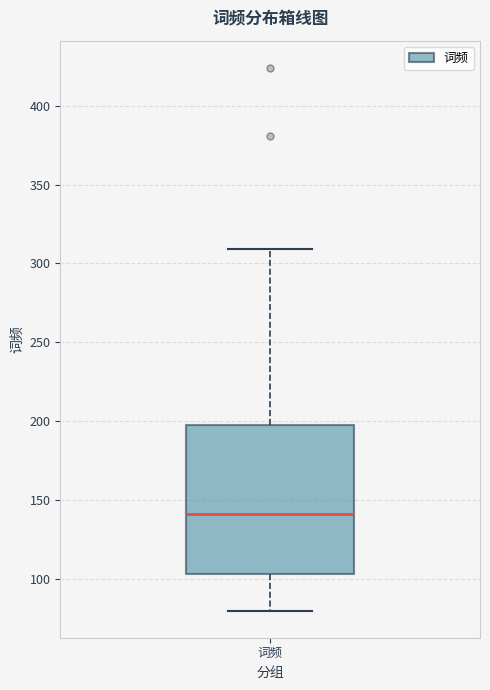

Read this box plot against the y-axis: the position of the median line, the range covered by the box, and the ends of both whiskers. The values are not printed on the chart, so give them approximately, as read against the axis.

median 140, box 105 to 200, whiskers 80 to 310